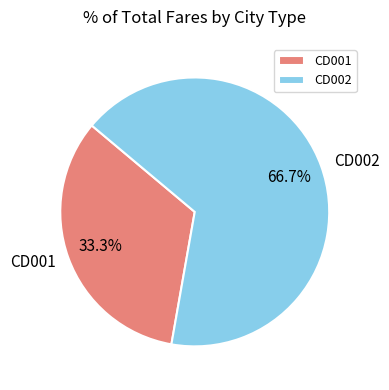

Which category has the smallest portion of the pie?

CD001